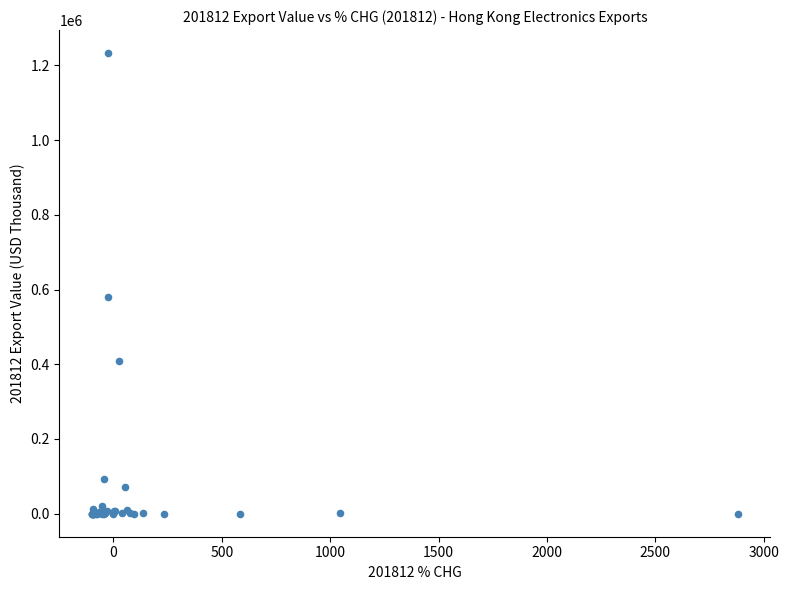

What Y value in the scatter plot is closest to 616424?

580451.9